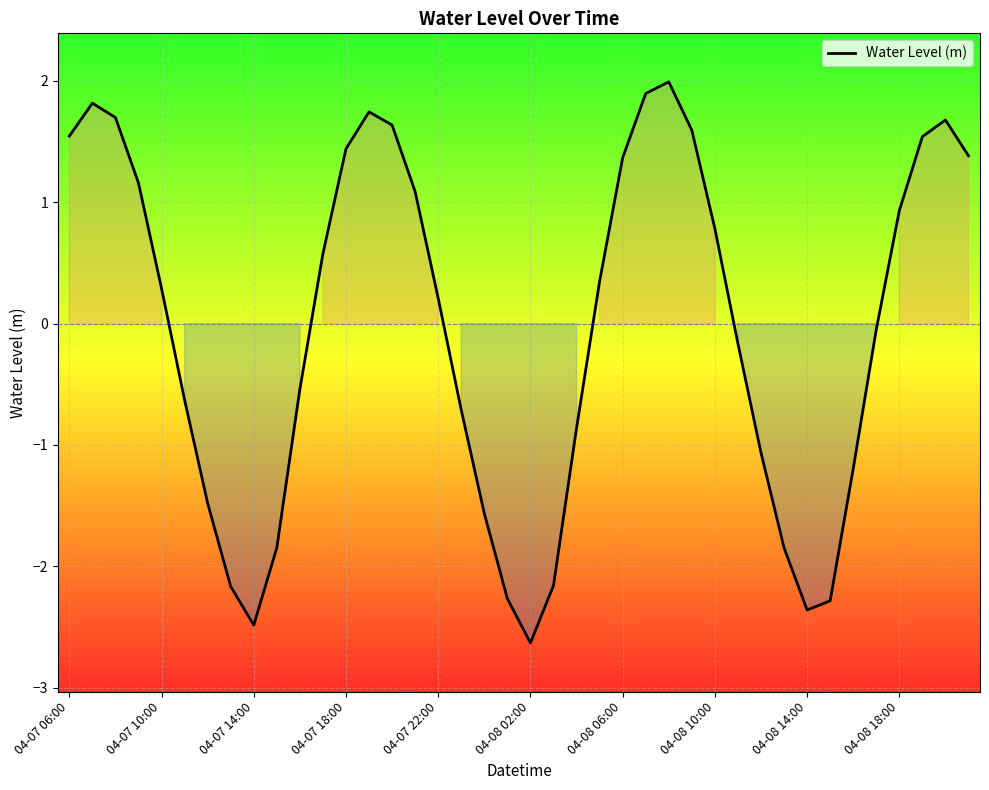

What is the maximum value shown in the chart?

2.0